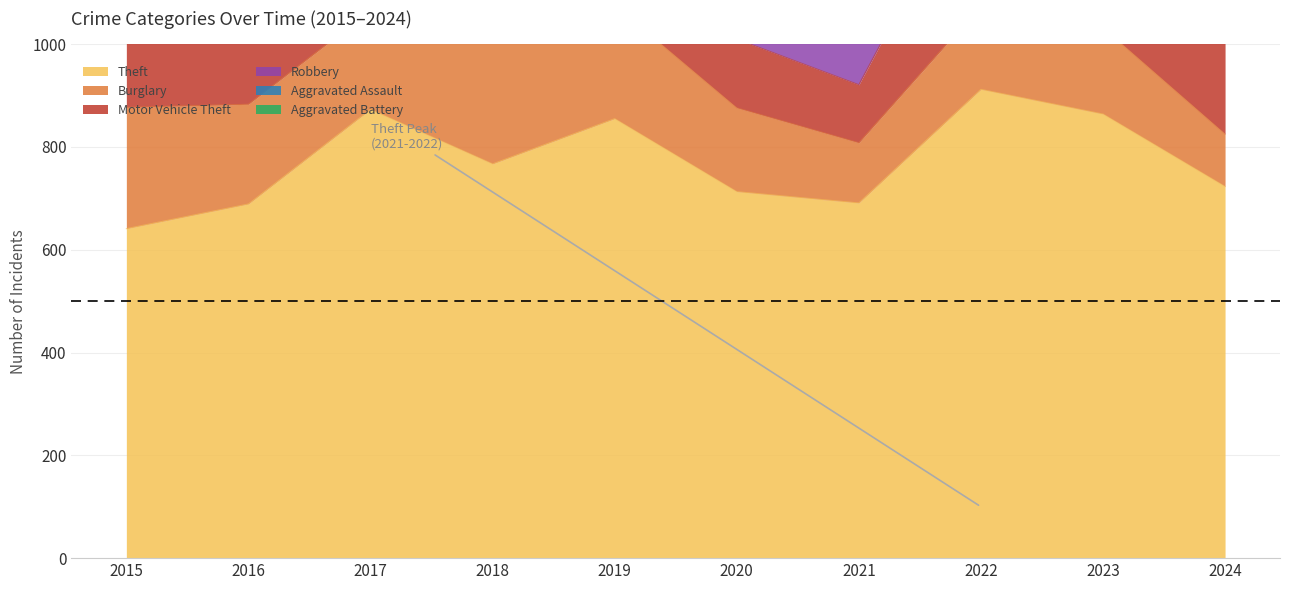

What is the highest value of the Motor Vehicle Theft series?

444